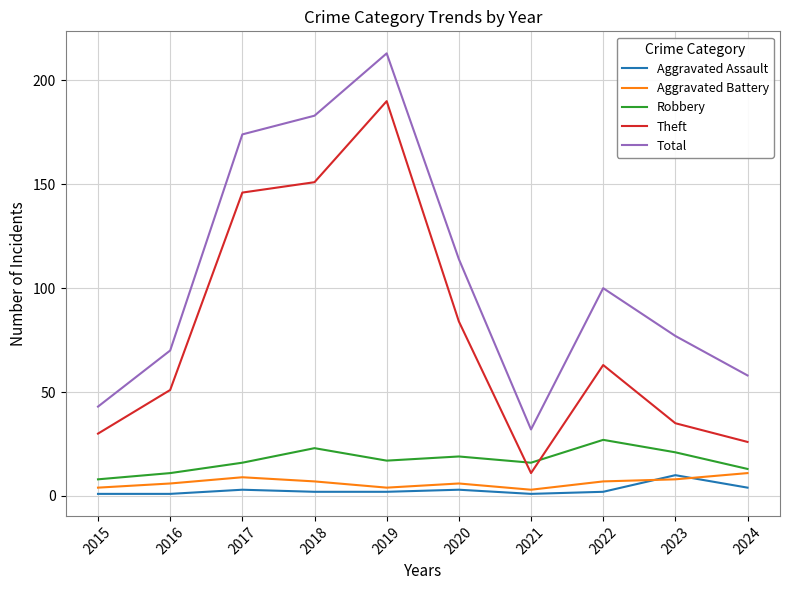

The value of Theft at 2020 is 136. True or false?

False